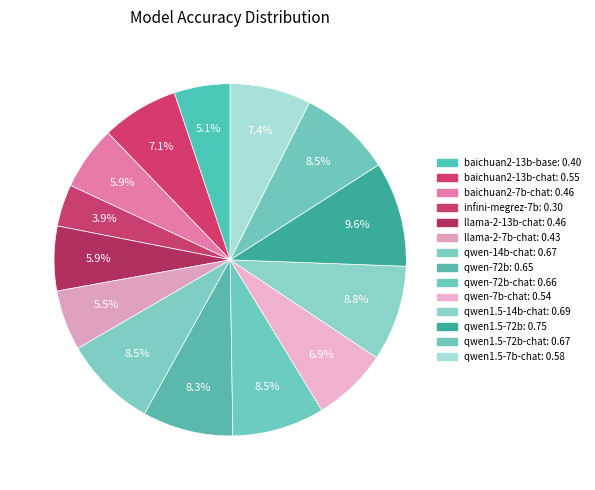

How many segments does this pie chart have?

14